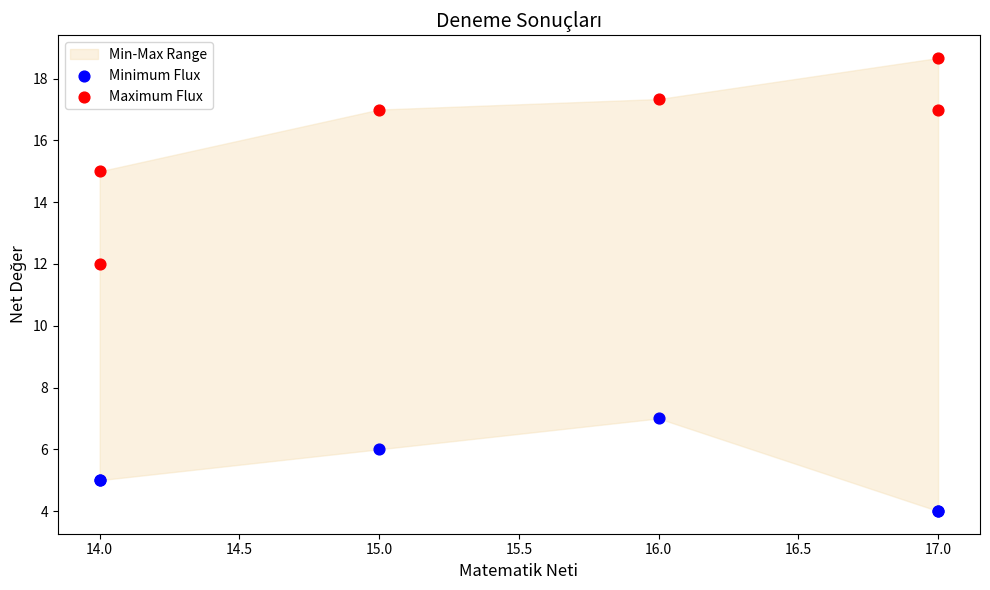

Which series contains the highest Y value?

Maximum Flux